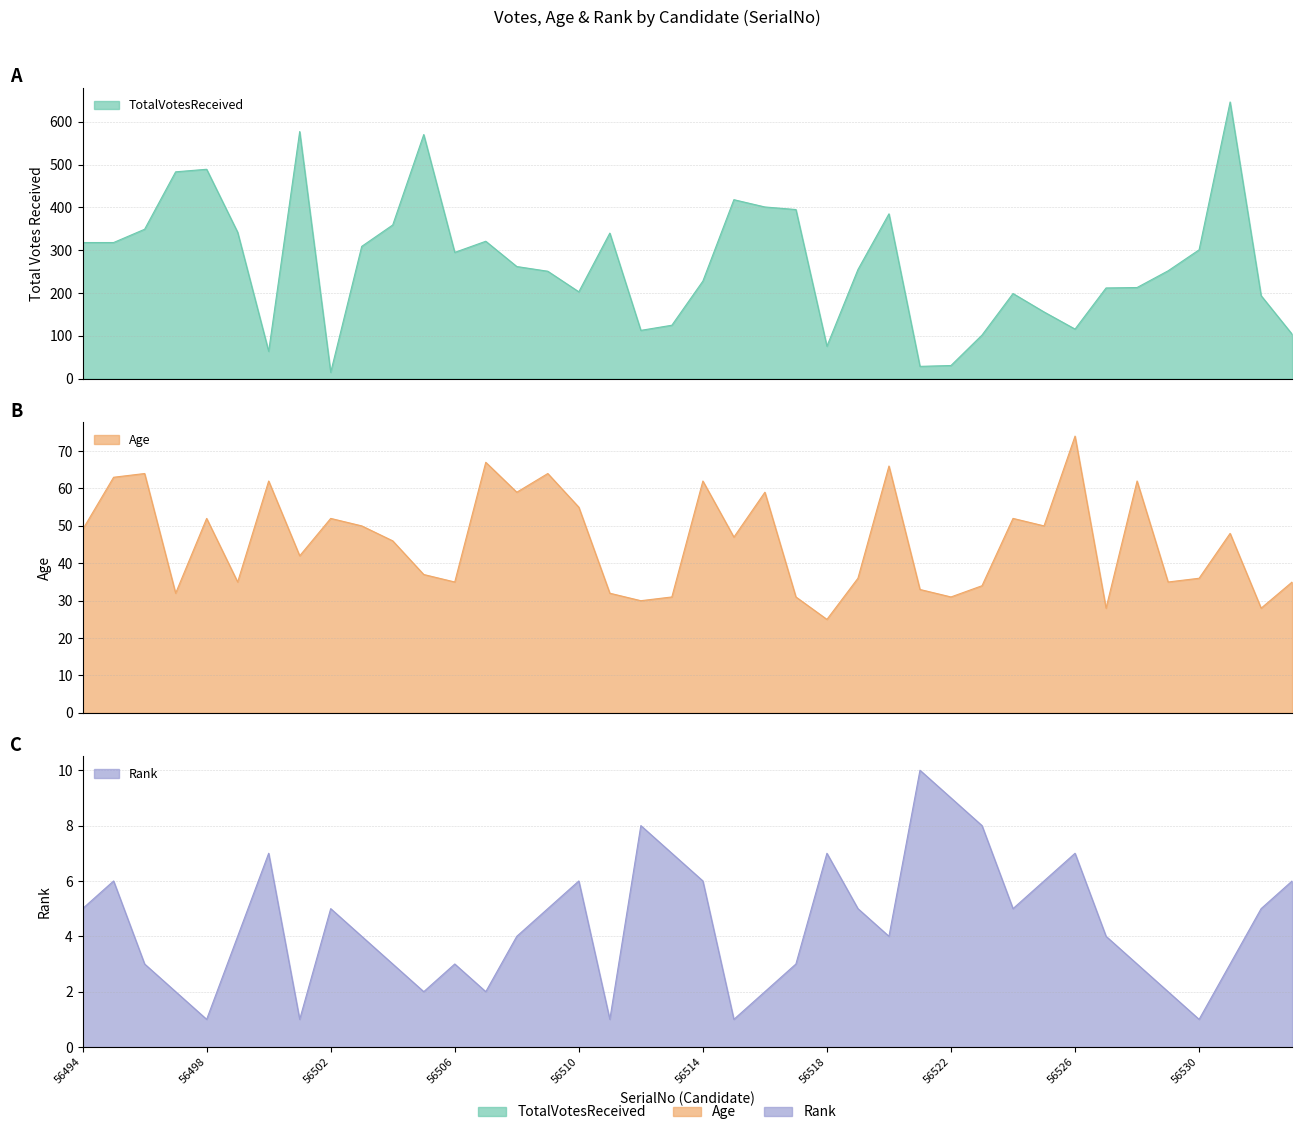

Is the value of TotalVotesReceived at 56512 greater than the value of Age at 56513?

Yes